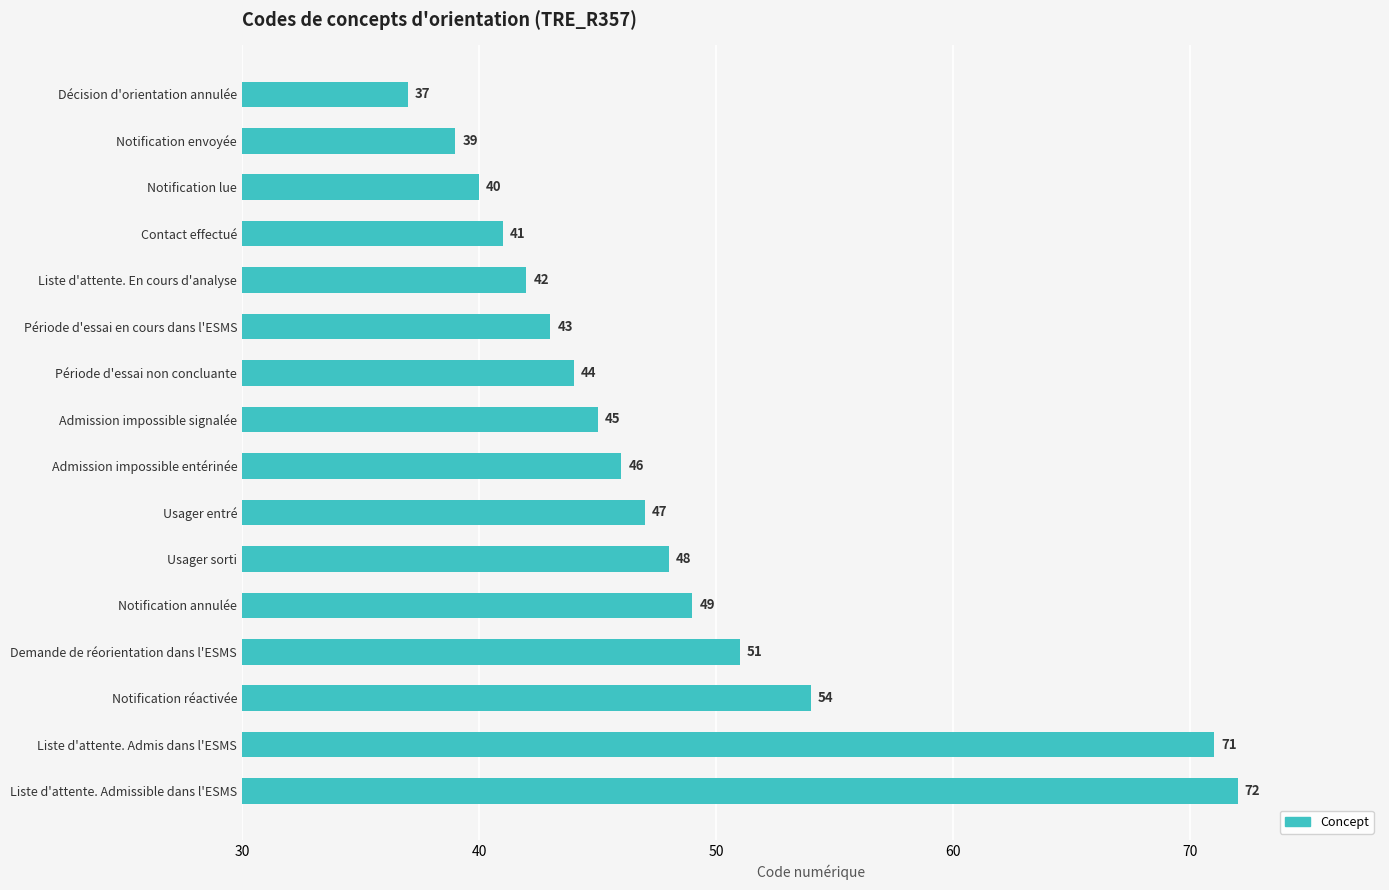

Reading top to bottom, list all the values displayed in this chart.

Décision d'orientation annulée=37	Notification envoyée=39	Notification lue=40	Contact effectué=41	Liste d'attente. En cours d'analyse=42	Période d'essai en cours dans l'ESMS=43	Période d'essai non concluante=44	Admission impossible signalée=45	Admission impossible entérinée=46	Usager entré=47	Usager sorti=48	Notification annulée=49	Demande de réorientation dans l'ESMS=51	Notification réactivée=54	Liste d'attente. Admis dans l'ESMS=71	Liste d'attente. Admissible dans l'ESMS=72